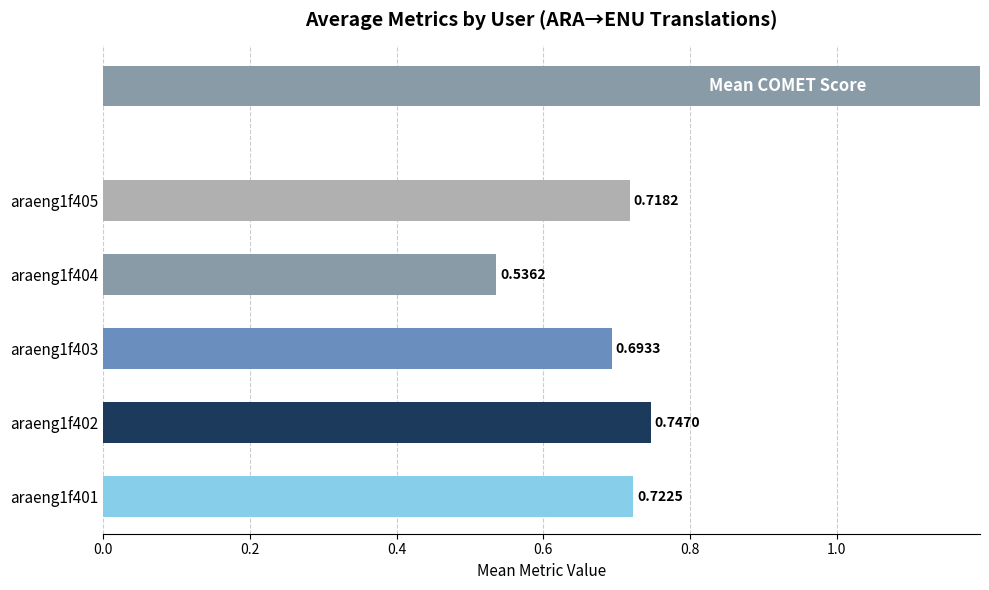

Reading left to right, list all the values displayed in this chart.

0.7	0.7	0.7	0.5	0.7